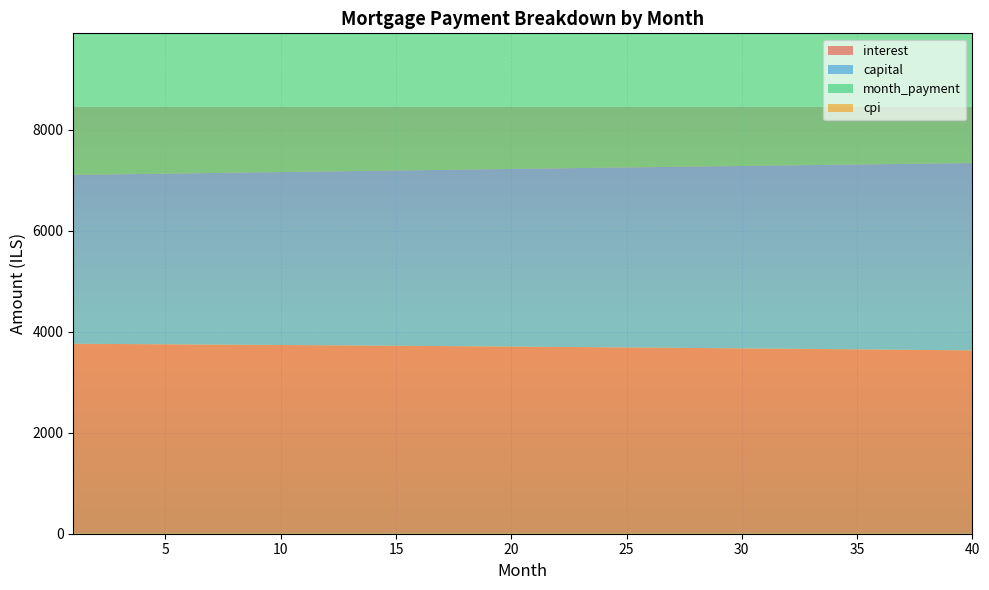

Reading right to left, extract all data points from this chart.

interest: 3629.2	3633.4	3637.6	3641.7	3645.8	3649.8	3653.8	3657.7	3661.6	3665.5	3669.2	3673.0	3676.7	3680.3	3683.9	3687.5	3691.0	3694.5	3697.9	3701.3	3704.7	3708.0	3711.2	3714.4	3717.6	3720.7	3723.8	3726.8	3729.8	3732.8	3735.7	3738.5	3741.4	3744.2	3746.9	3749.6	3752.3	3754.9	3757.5	3760.0
capital: 3708.0	3698.2	3688.3	3678.5	3668.7	3659.0	3649.2	3639.5	3629.9	3620.2	3610.6	3601.0	3591.4	3581.8	3572.3	3562.8	3553.3	3543.9	3534.5	3525.1	3515.7	3506.3	3497.0	3487.7	3478.4	3469.2	3460.0	3450.8	3441.6	3432.4	3423.3	3414.2	3405.1	3396.1	3387.0	3378.0	3369.0	3360.1	3351.1	3342.2
month_payment: 7337.2	7331.6	7325.9	7320.2	7314.5	7308.8	7303.0	7297.3	7291.5	7285.7	7279.8	7274.0	7268.1	7262.2	7256.3	7250.3	7244.4	7238.4	7232.4	7226.4	7220.3	7214.3	7208.2	7202.1	7196.0	7189.9	7183.7	7177.6	7171.4	7165.2	7159.0	7152.7	7146.5	7140.2	7133.9	7127.6	7121.3	7115.0	7108.6	7102.2
cpi: 2570.9	2573.9	2576.9	2579.9	2582.8	2585.7	2588.5	2591.3	2594.1	2596.9	2599.6	2602.3	2605.0	2607.6	2610.2	2612.7	2615.3	2617.8	2620.2	2622.6	2625.0	2627.4	2629.8	2632.1	2634.3	2636.6	2638.8	2641.0	2643.1	2645.3	2647.3	2649.4	2651.4	2653.5	2655.4	2657.4	2659.3	2661.2	2663.0	2664.9